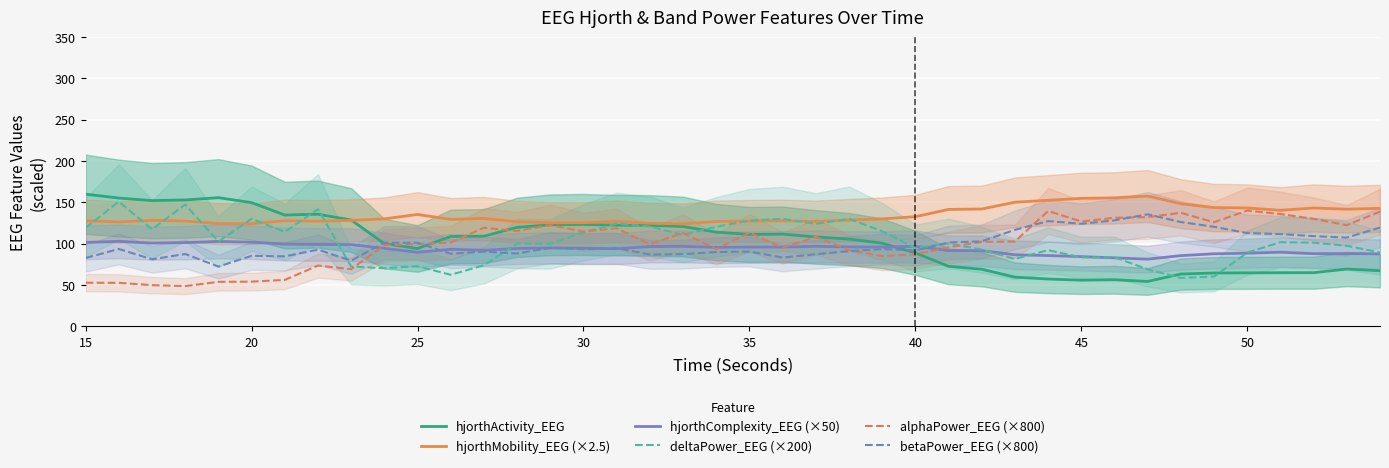

How many series are shown in this chart?

6